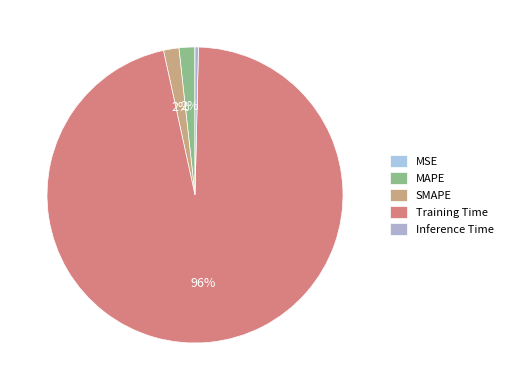

What is the majority slice?

Training Time